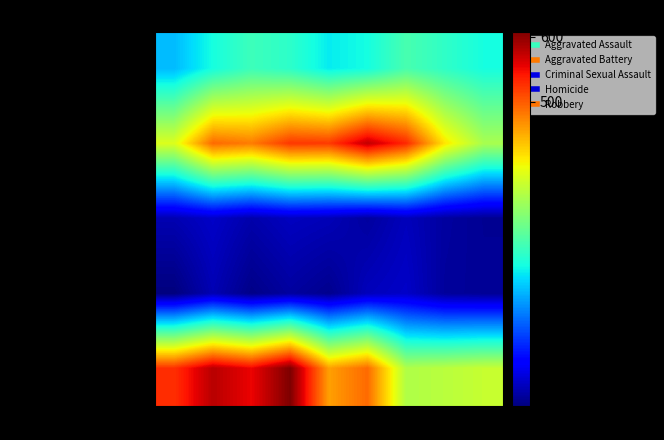

Which has a higher value, 2015 or 2022?

2022